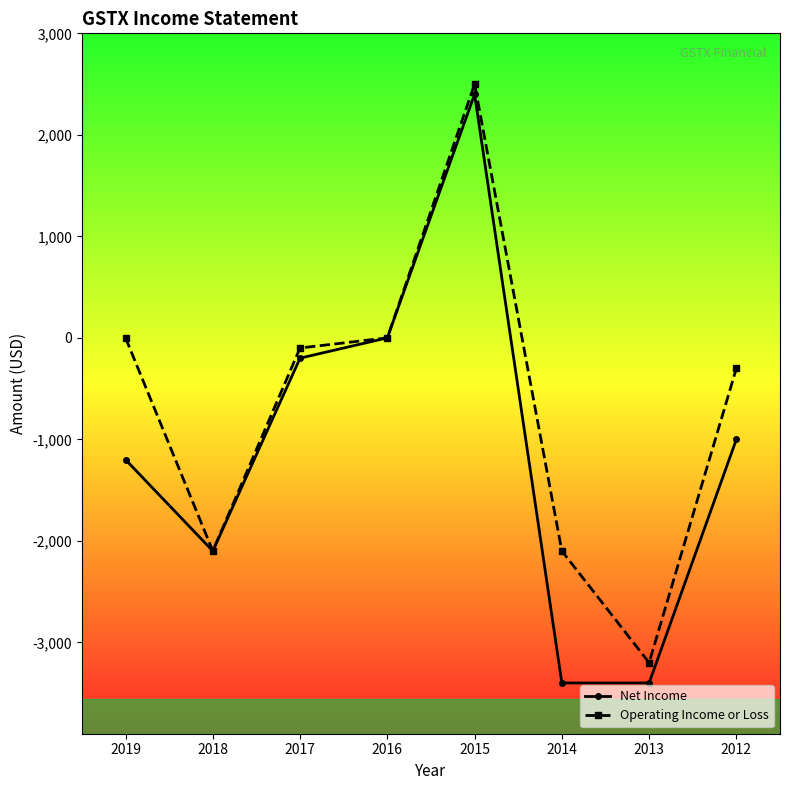

True or false: Operating Income or Loss has more than 2 points higher than both neighbors.

False